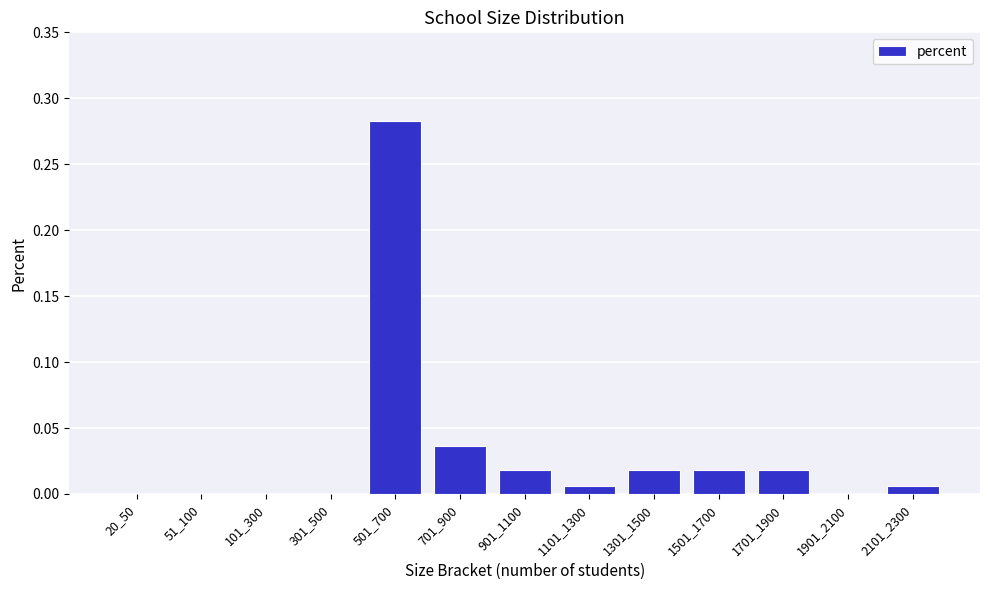

The chart shows a value of 0.1 at 101_300. True or false?

False